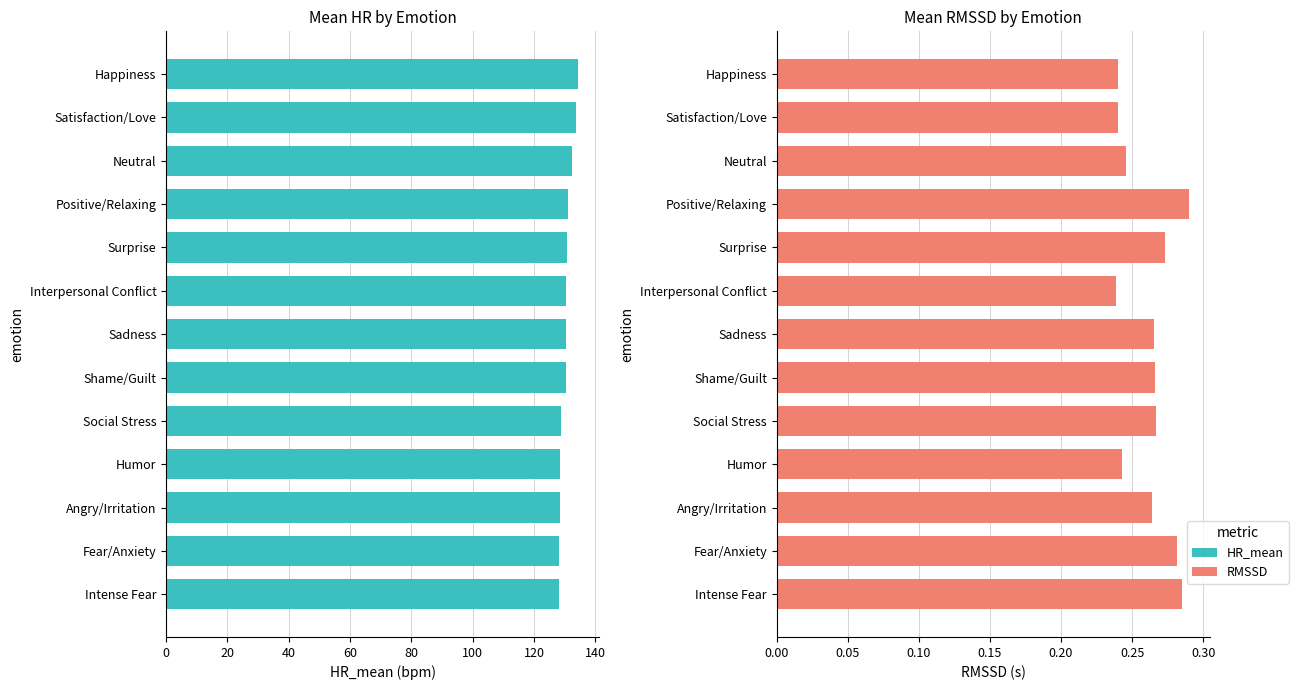

What is the sum of all HR_mean values?

1695.8